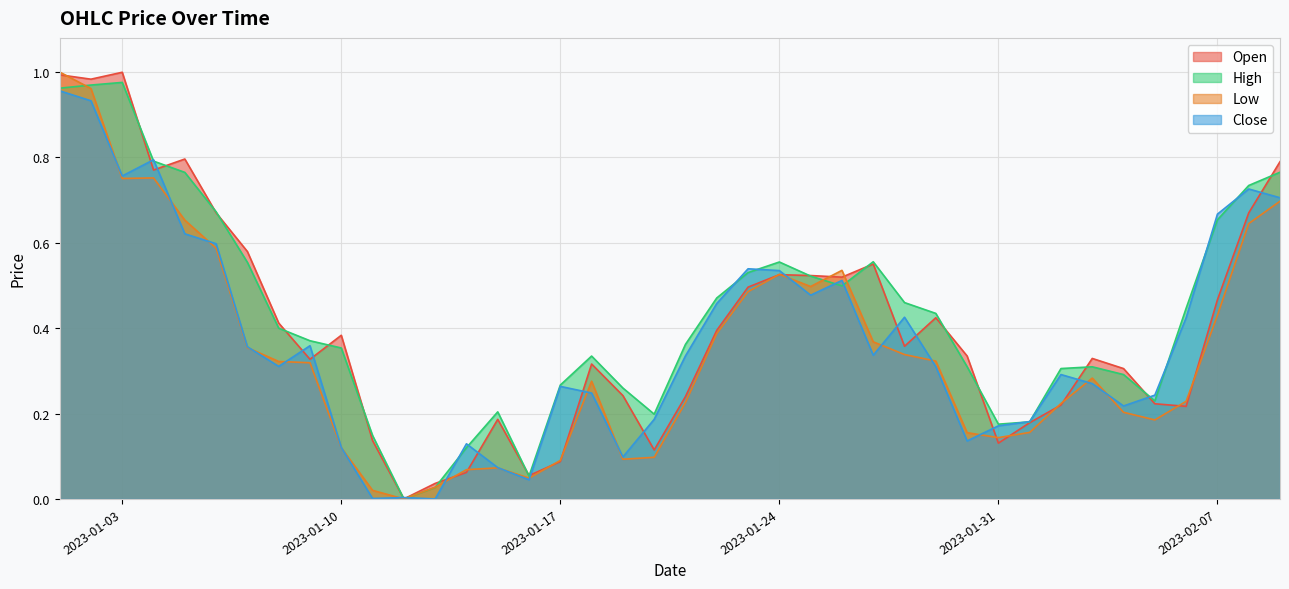

What is the label of the 2nd point from the right?

2023-02-08